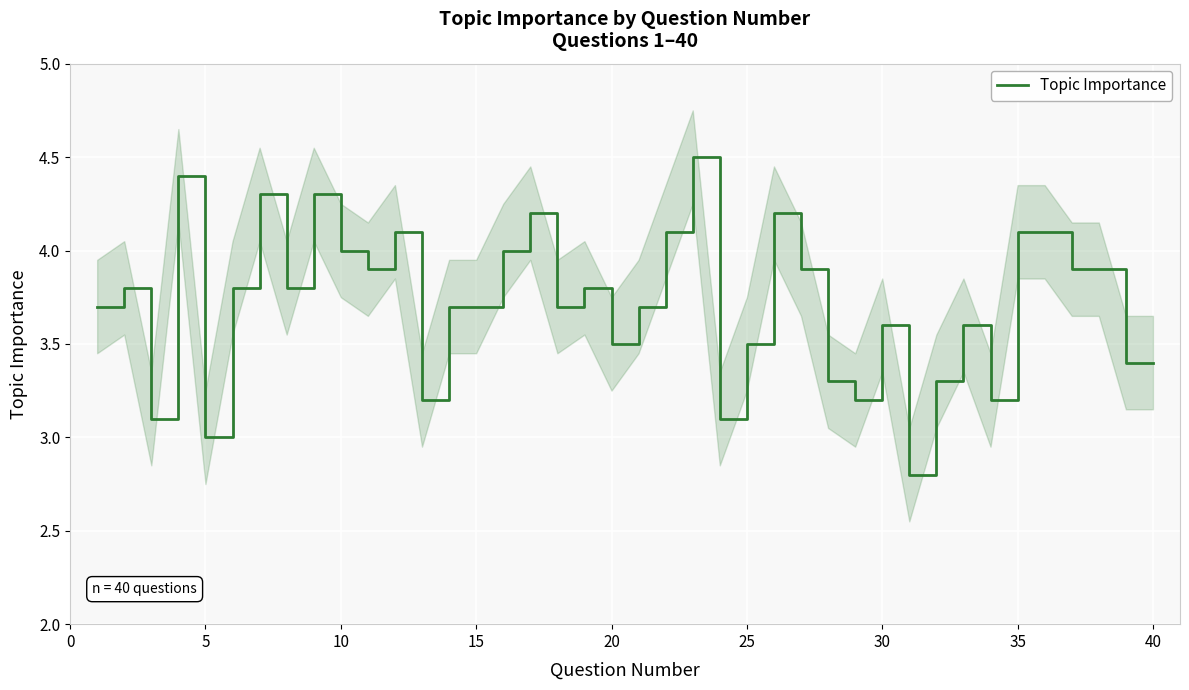

The Topic Importance series shows 3.6 at 30. True or false?

True